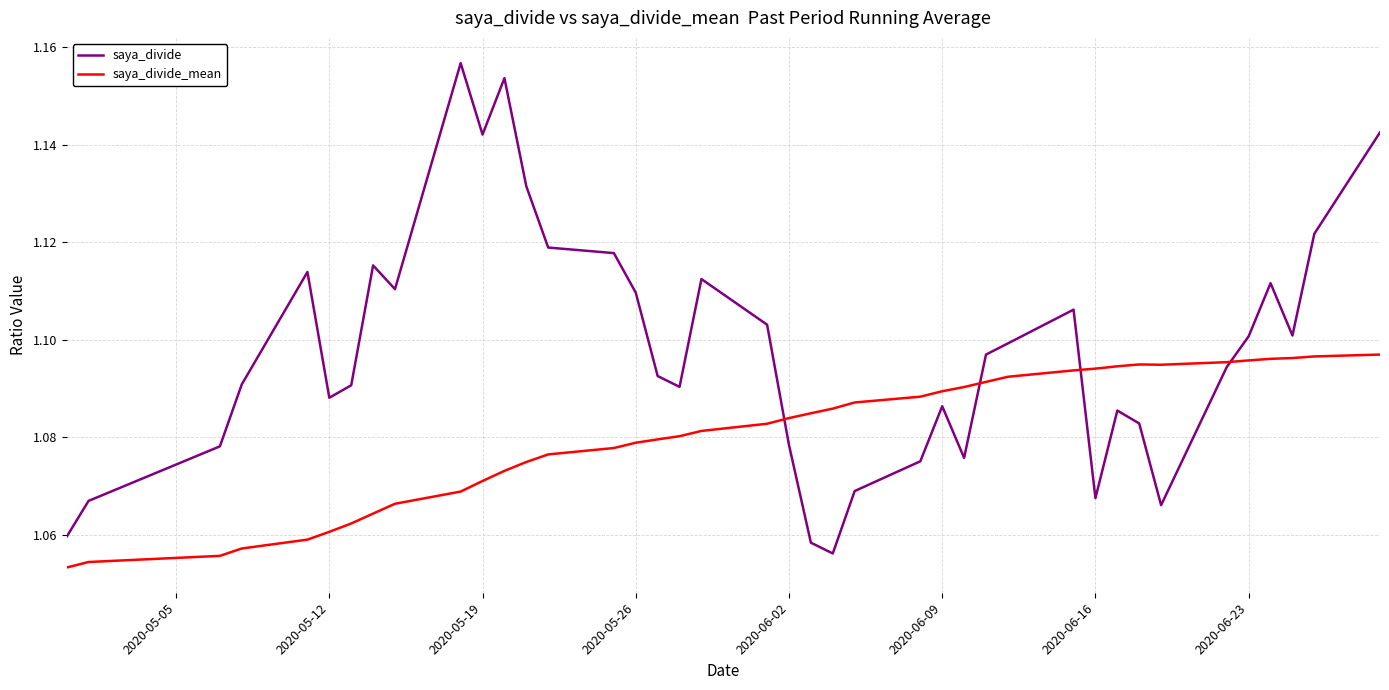

How many lines are shown in the chart?

2